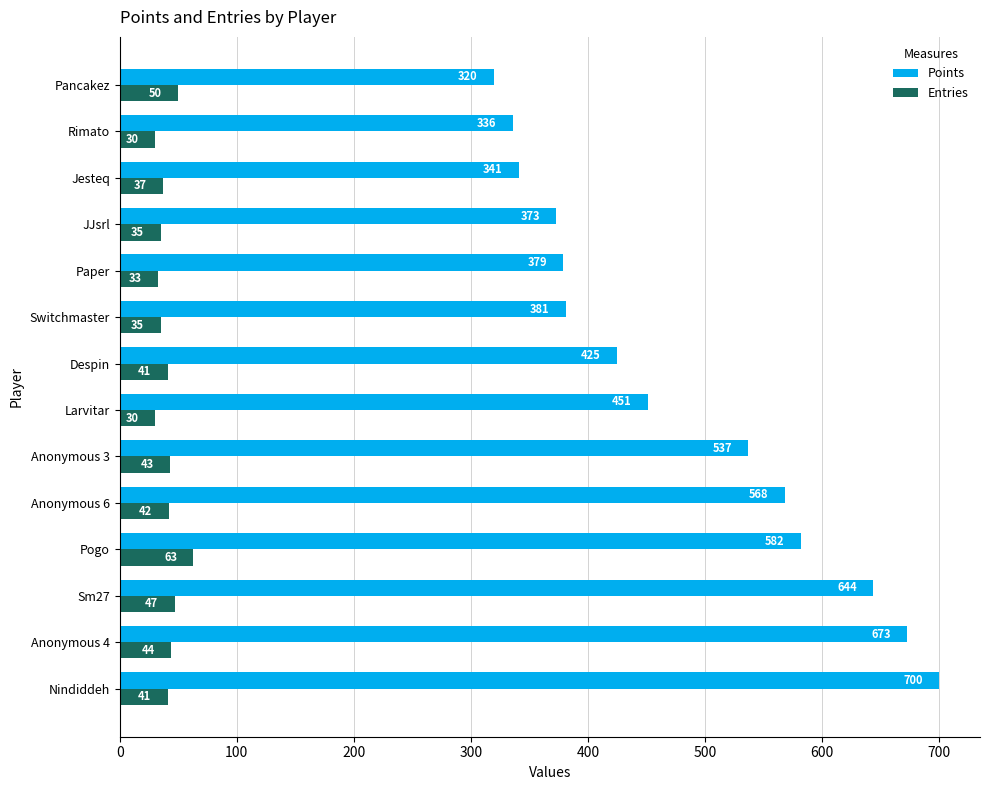

What is the difference between the maximum and minimum values in the Entries series?

33